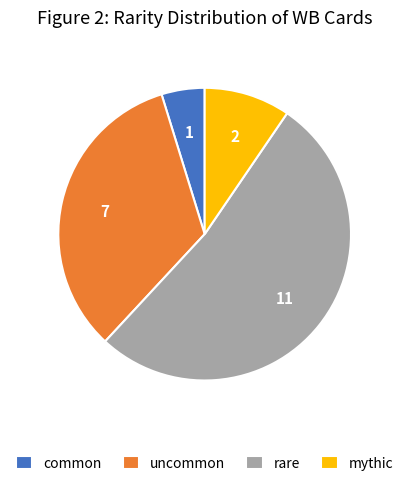

Combined, do uncommon and rare account for over 50%?

Yes